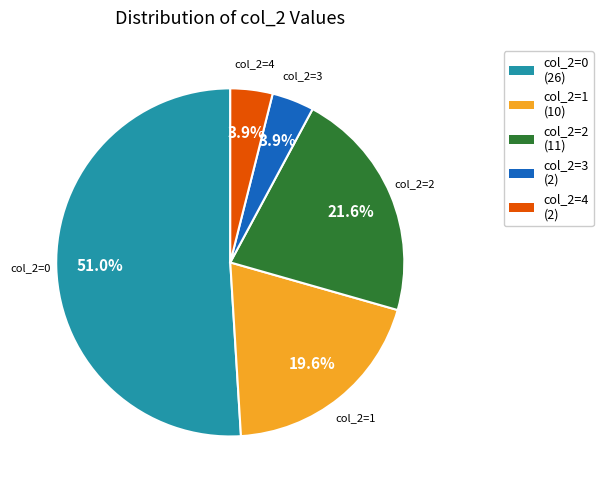

Is there a majority slice in this chart?

Yes